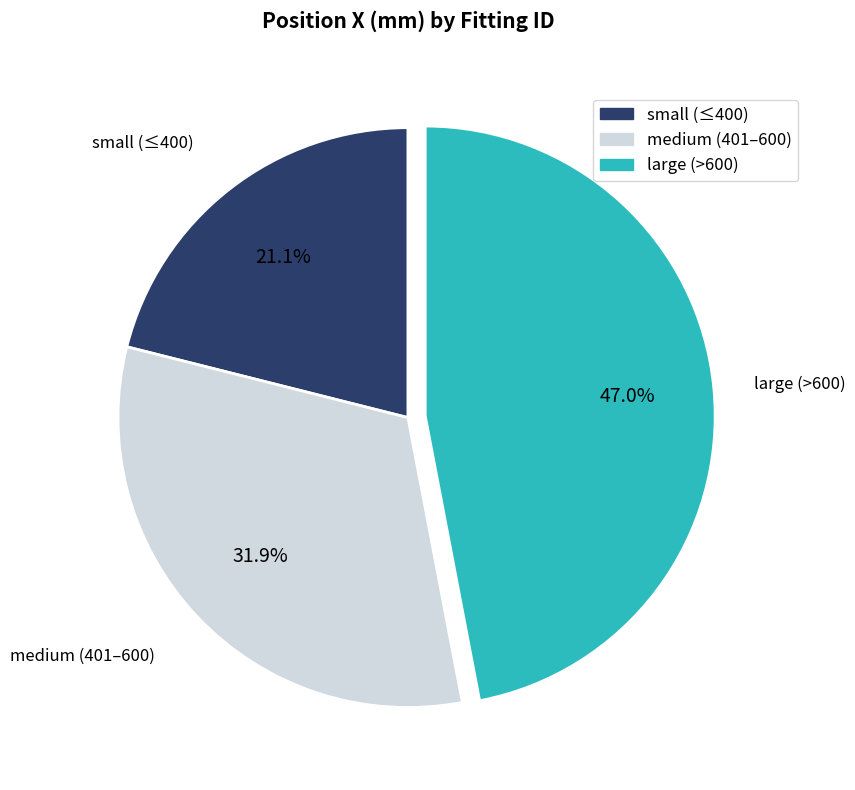

Count the number of slices in the pie.

3